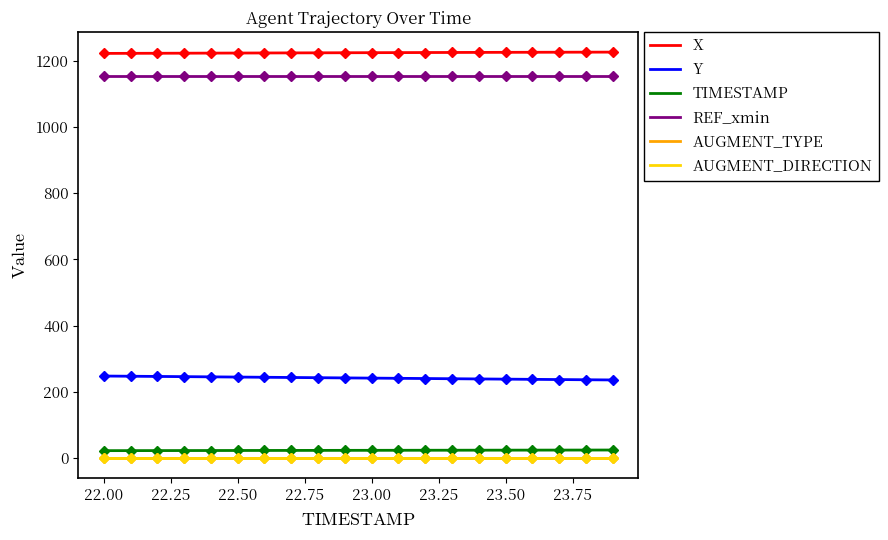

Does the chart have visible grid lines?

No